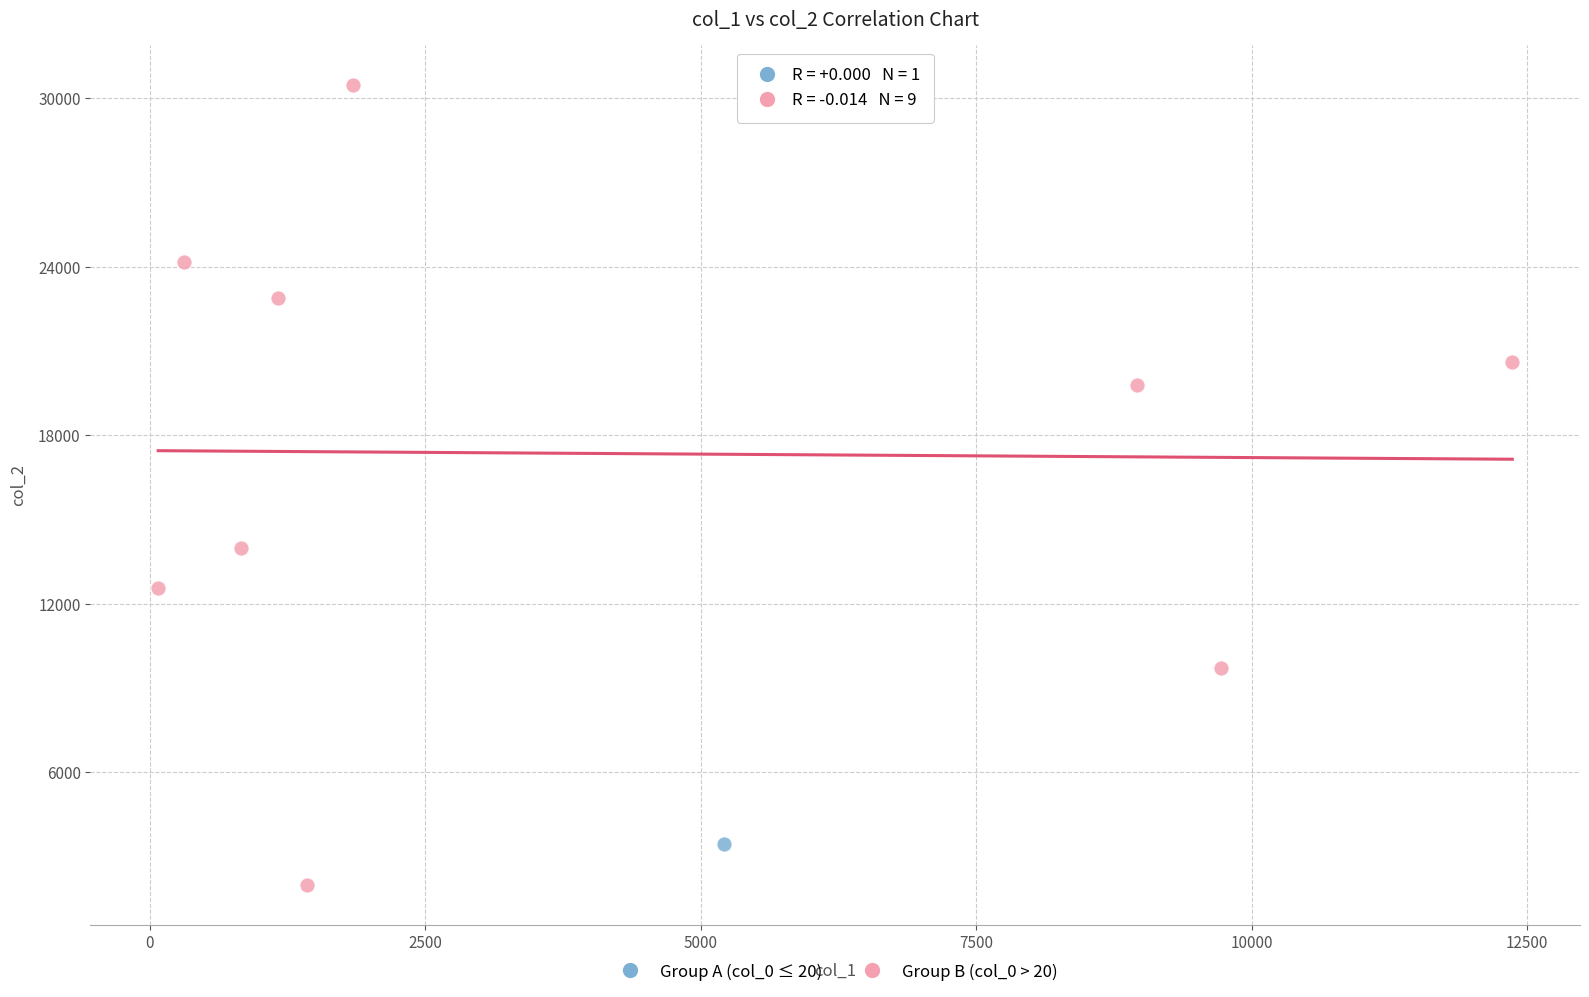

What are all the series names shown in the legend?

Group A (col_0 ≤ 20), Group B (col_0 > 20)